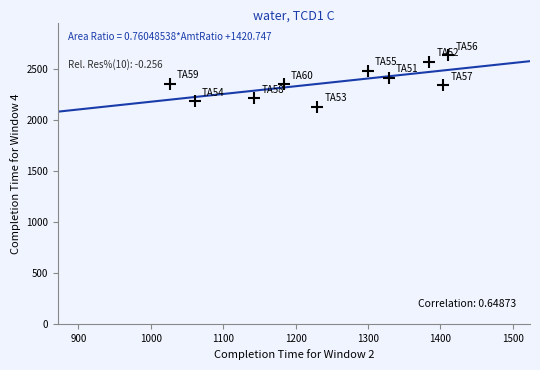

What is the average Y value?

2369